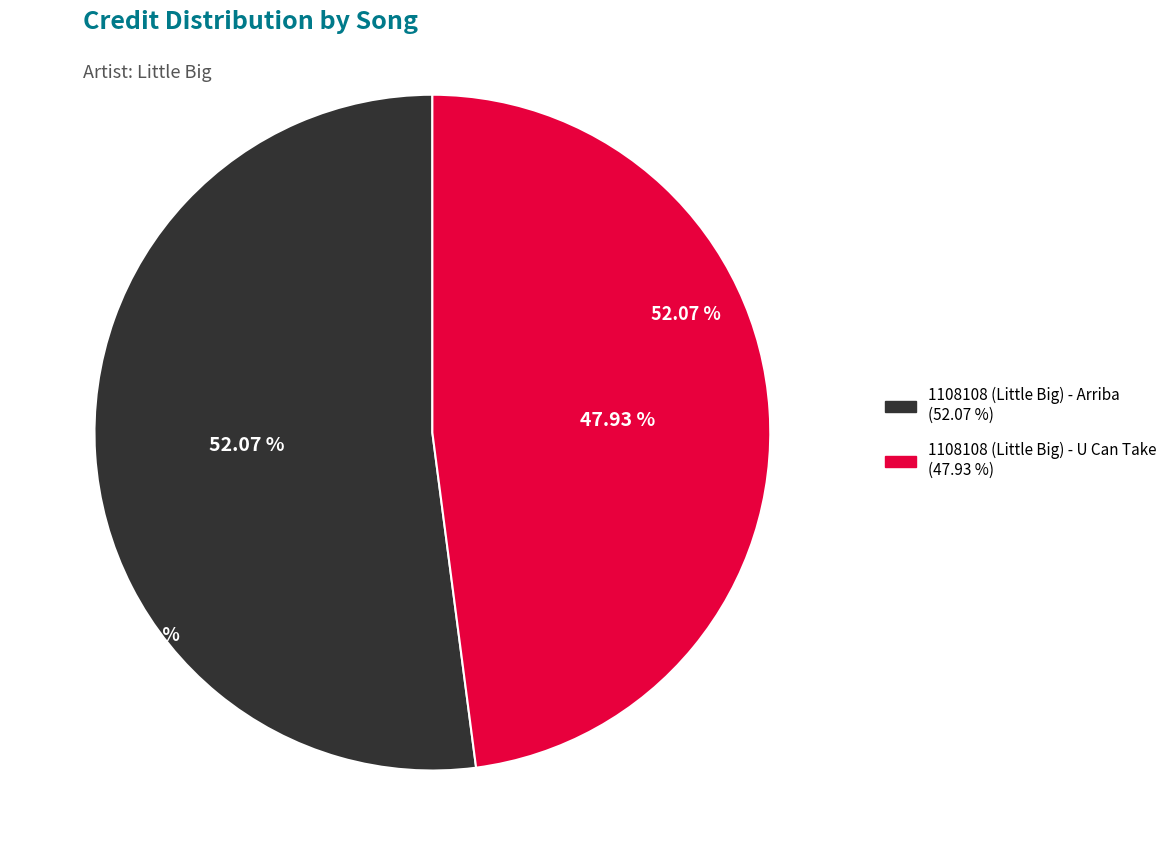

How many segments does this pie chart have?

2